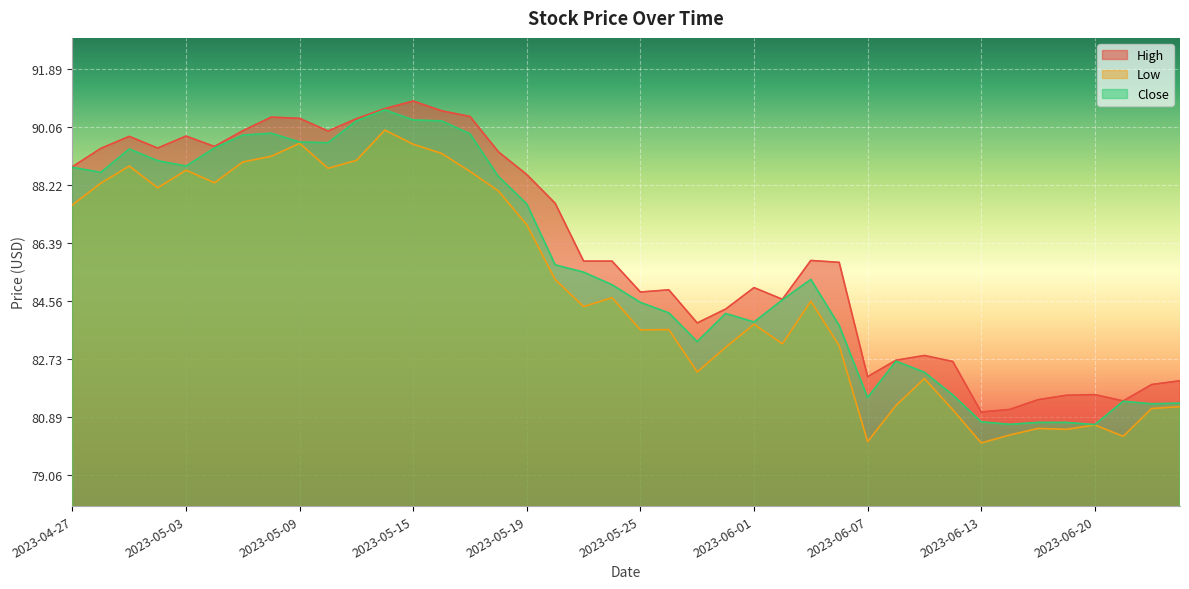

What is the label of the 8th point from the left?

2023-05-08